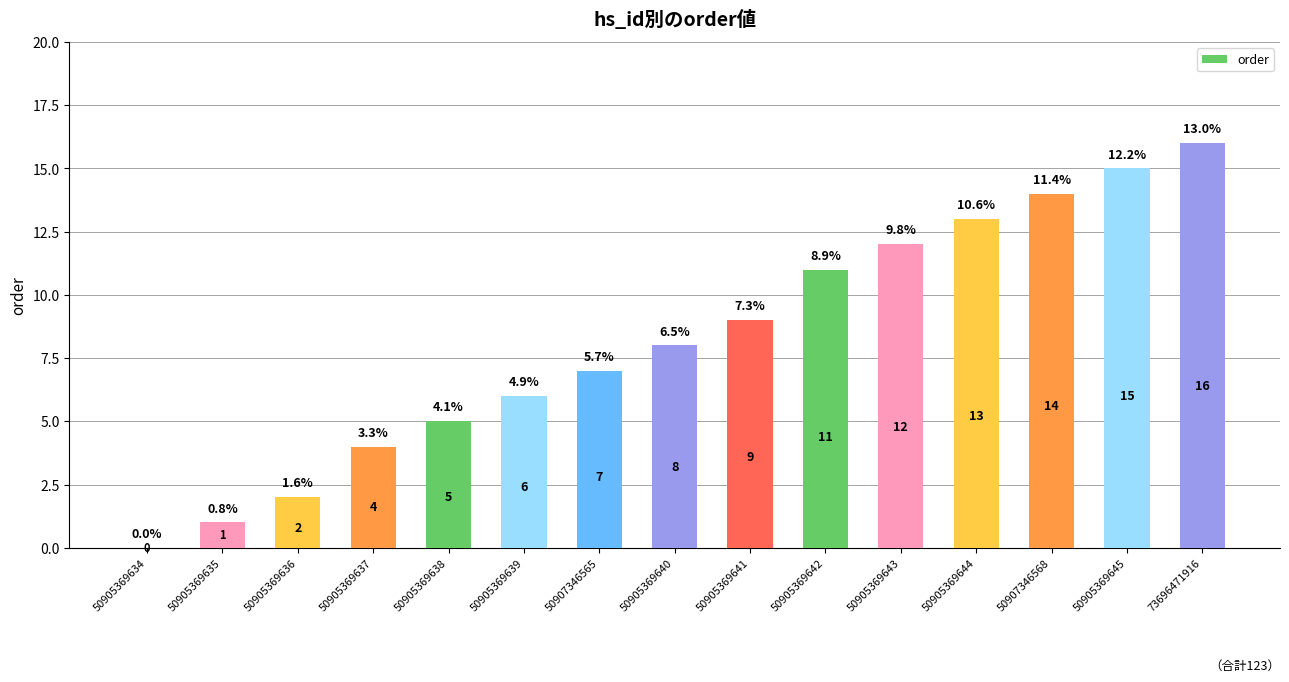

Are the bars horizontal?

No